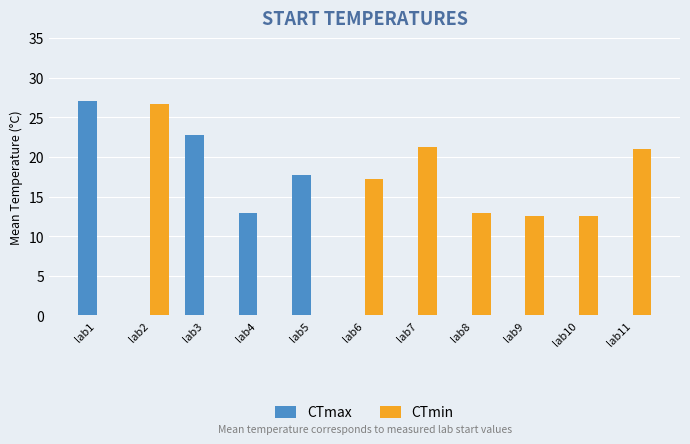

Which series has the largest total across all categories?

CTmin